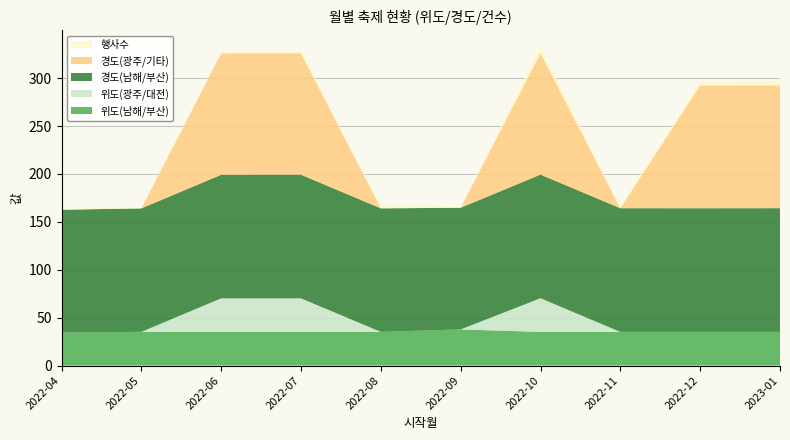

Reading left to right, list all the values displayed in this chart.

위도(남해/부산): 2022-04=34.7	2022-05=35.2	2022-06=35.1	2022-07=35.1	2022-08=35.2	2022-09=37.7	2022-10=35.2	2022-11=35.2	2022-12=35.2	2023-01=35.2
위도(광주/대전): 2022-04=0.0	2022-05=0.0	2022-06=35.1	2022-07=35.1	2022-08=0.0	2022-09=0.0	2022-10=35.1	2022-11=0.0	2022-12=0.0	2023-01=0.0
경도(남해/부산): 2022-04=128.0	2022-05=128.9	2022-06=129.0	2022-07=129.1	2022-08=129.0	2022-09=127.0	2022-10=129.1	2022-11=129.1	2022-12=129.1	2023-01=129.2
경도(광주/기타): 2022-04=0.0	2022-05=0.0	2022-06=126.8	2022-07=126.8	2022-08=0.0	2022-09=0.0	2022-10=126.8	2022-11=0.0	2022-12=128.2	2023-01=128.2
행사수: 2022-04=1.0	2022-05=1.0	2022-06=2.0	2022-07=2.0	2022-08=3.0	2022-09=1.0	2022-10=7.0	2022-11=2.0	2022-12=4.0	2023-01=4.0